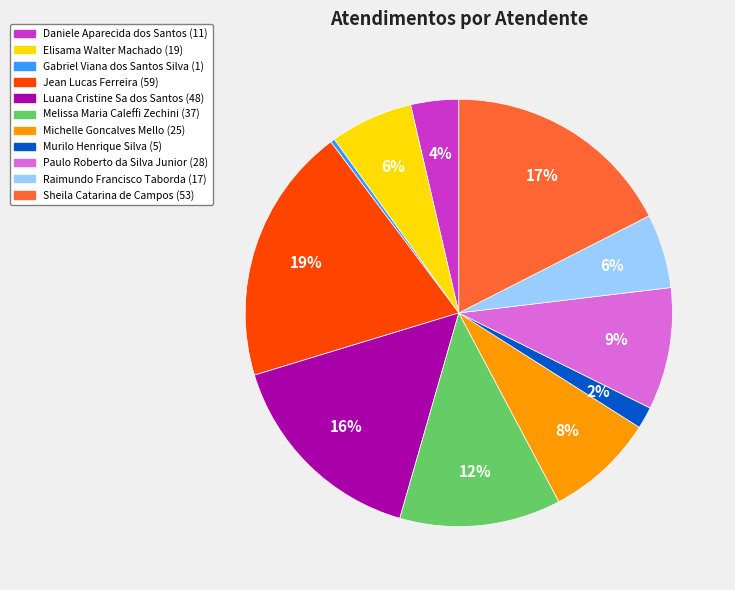

What percentage is the Jean Lucas Ferreira slice, to the nearest percent?

19%